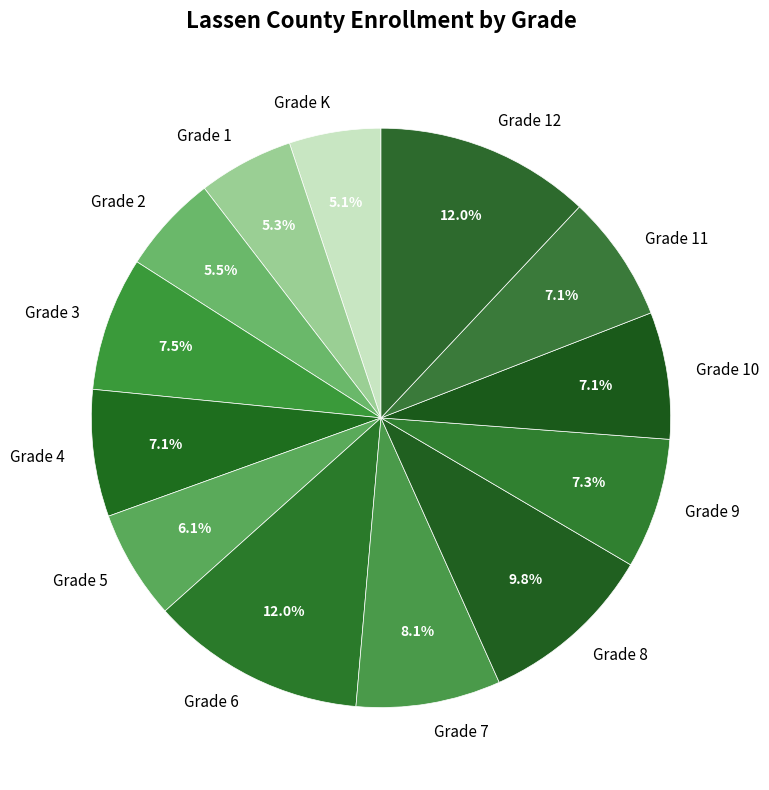

What percentage do Grade 5 and Grade 7 together represent?

14.2%